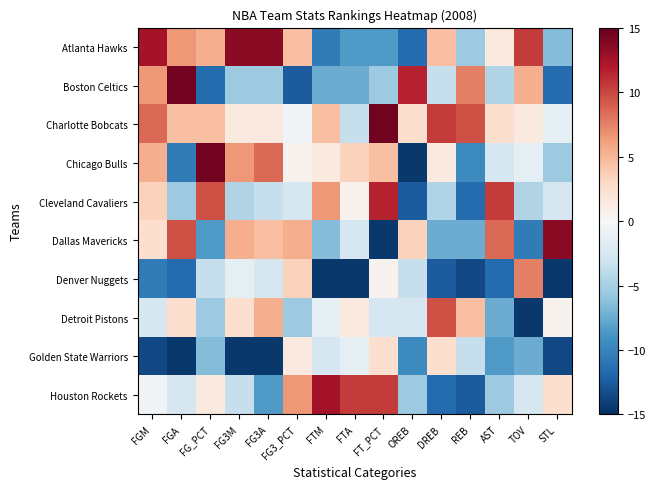

What is the total value across all series at FGM?

12.0